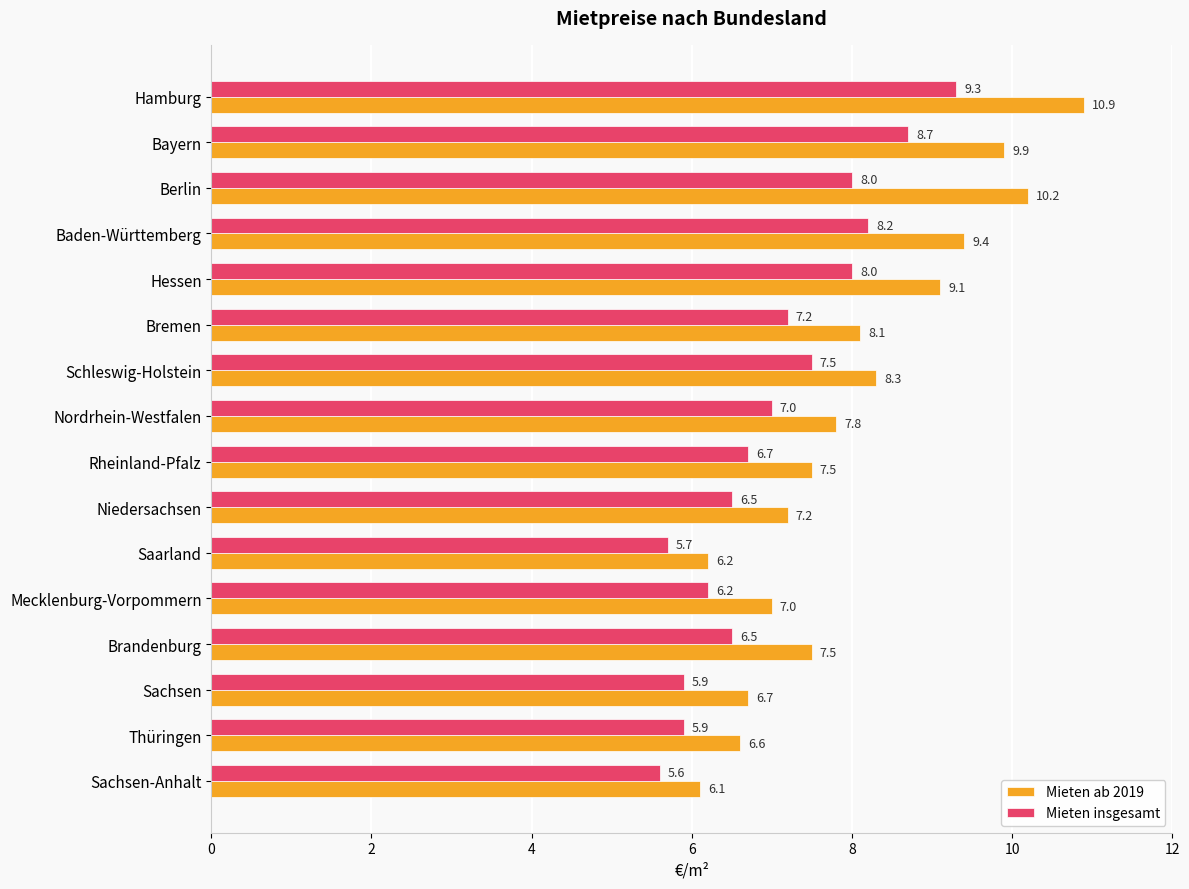

What is the difference between the highest and lowest values at Sachsen?

0.8